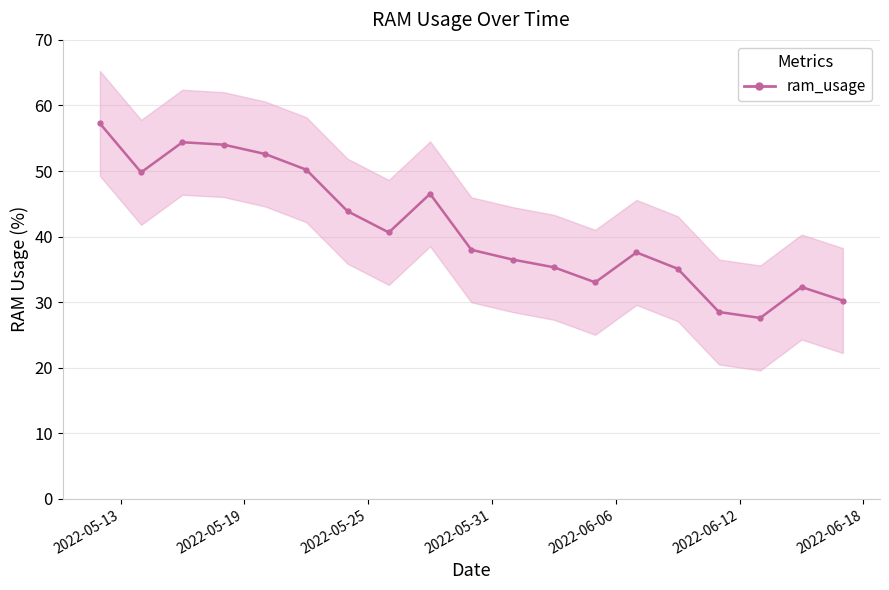

True or false: the data has more than 0 interior local peaks.

True